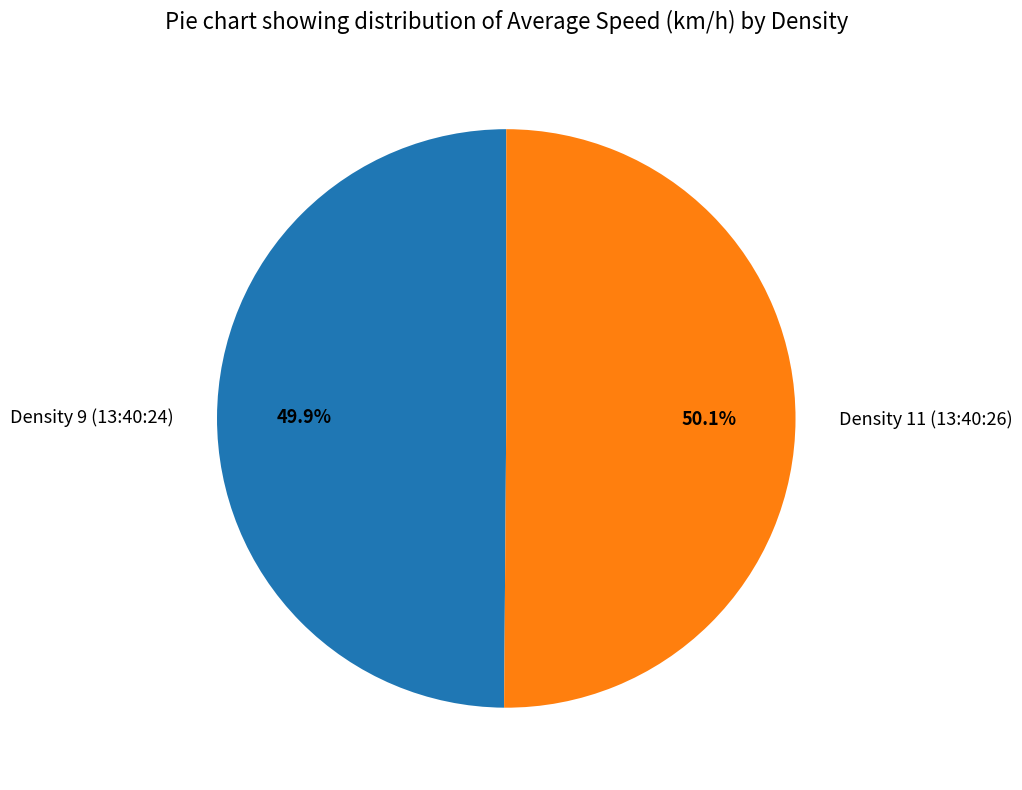

What percentage is the Density 9 (13:40:24) slice, to the nearest percent?

50%